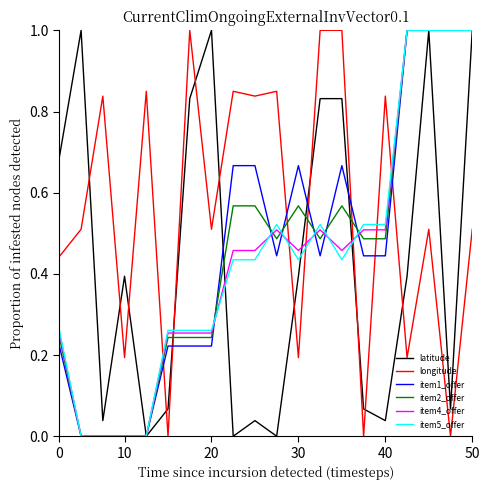

Which series has the largest total across all categories?

longitude